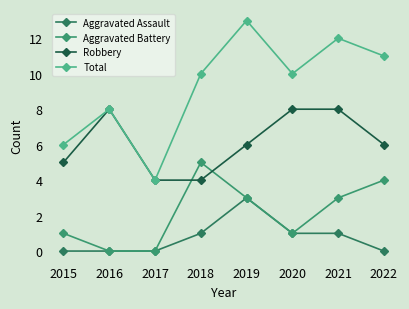

What is the sum of all Total values?

74